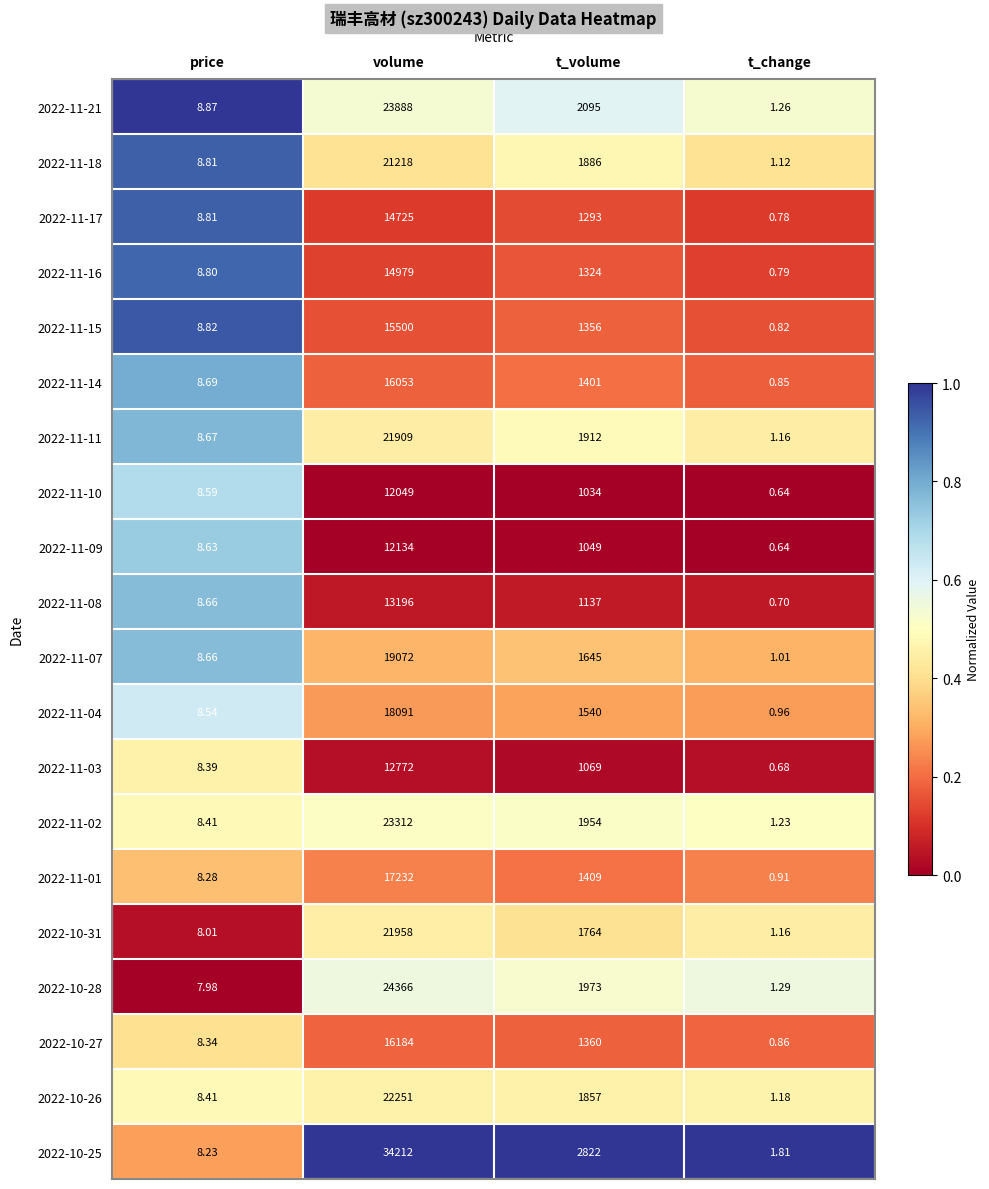

Rank the series at t_volume from lowest to highest value.

2022-11-10, 2022-11-09, 2022-11-03, 2022-11-08, 2022-11-17, 2022-11-16, 2022-11-15, 2022-10-27, 2022-11-14, 2022-11-01, 2022-11-04, 2022-11-07, 2022-10-31, 2022-10-26, 2022-11-18, 2022-11-11, 2022-11-02, 2022-10-28, 2022-11-21, 2022-10-25